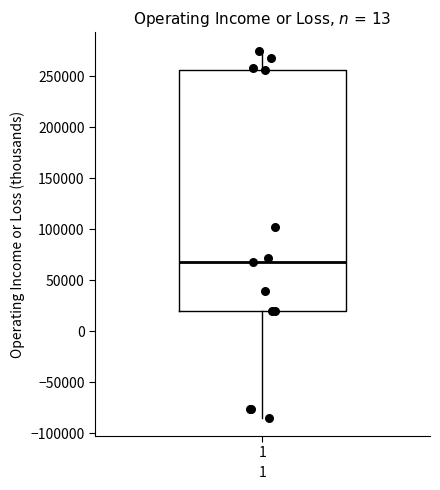

Where does the upper whisker of the box at x = 1 end on the y-axis? The values are not printed on the chart, so give them approximately, as read against the axis.

275000